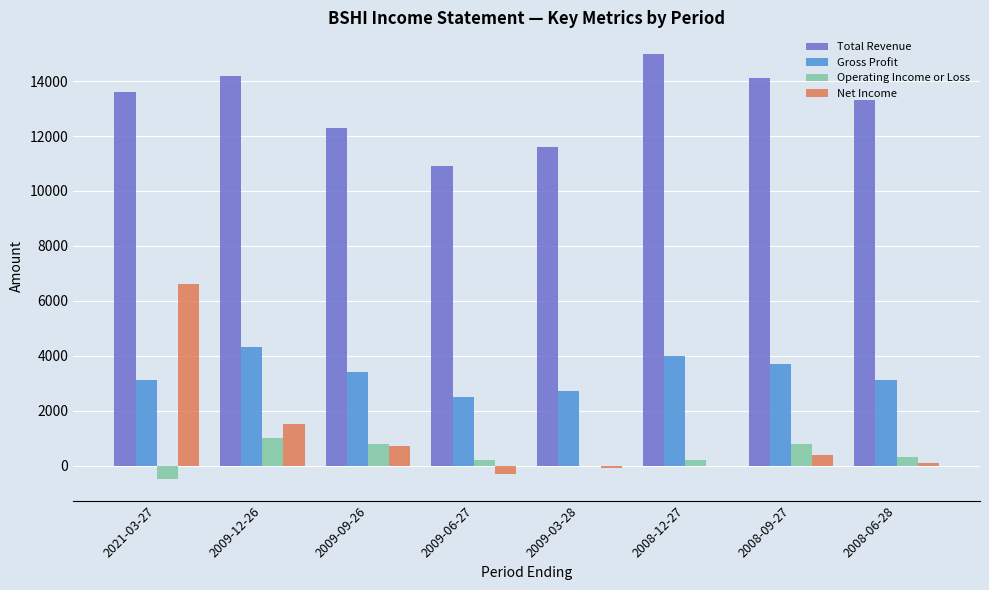

How many data points does each series have?

8